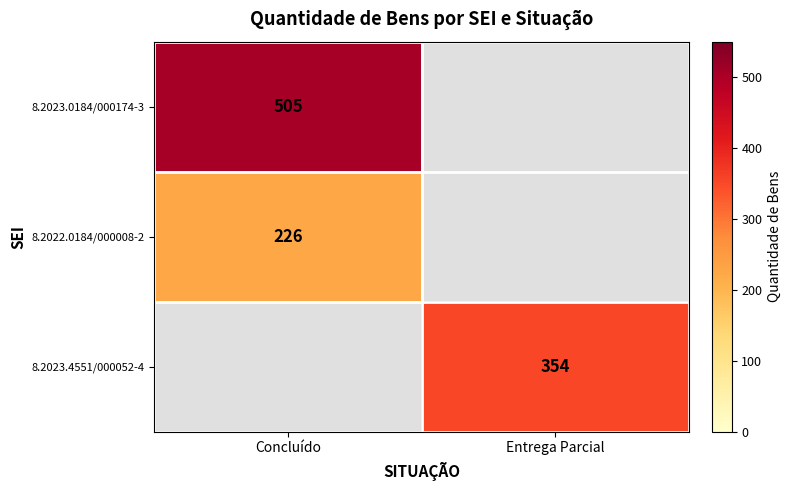

The 8.2022.0184/000008-2 series shows 105 at Concluído. True or false?

False